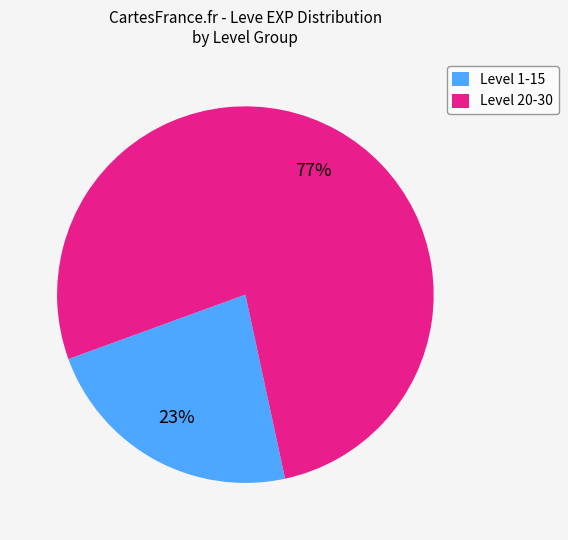

Rank the categories by value from highest to lowest.

Level 20-30, Level 1-15